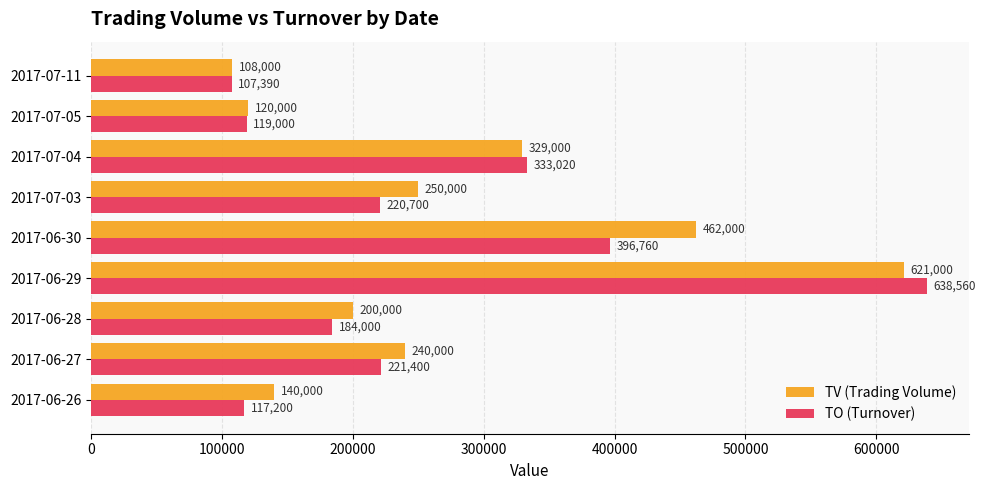

How many values in the TV (Trading Volume) series are below 240000?

4